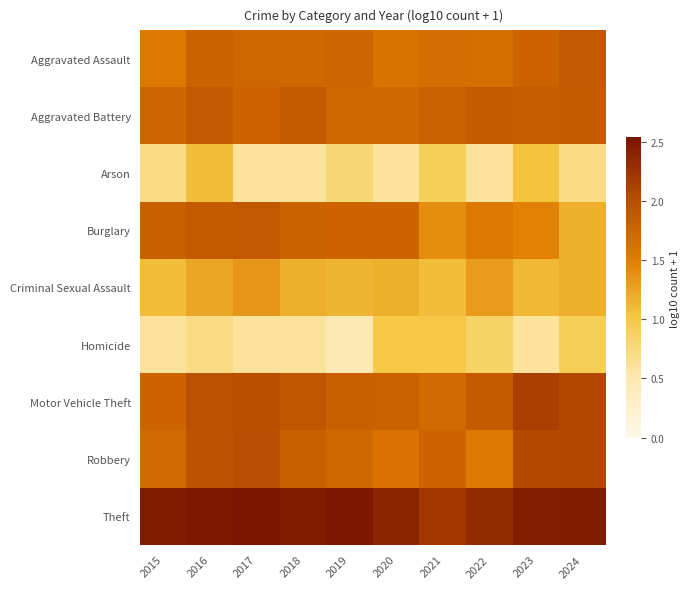

What is the smallest value displayed?

0.5